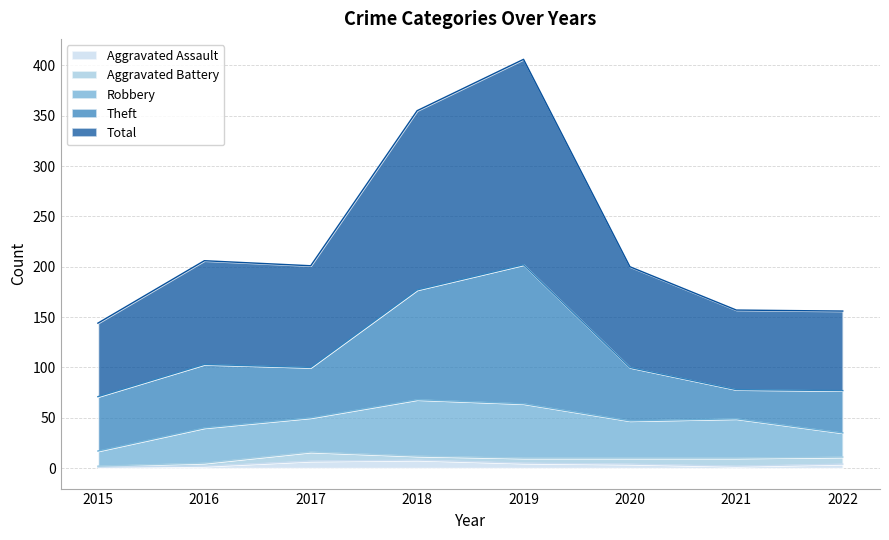

Which series has the widest spread of values?

Total